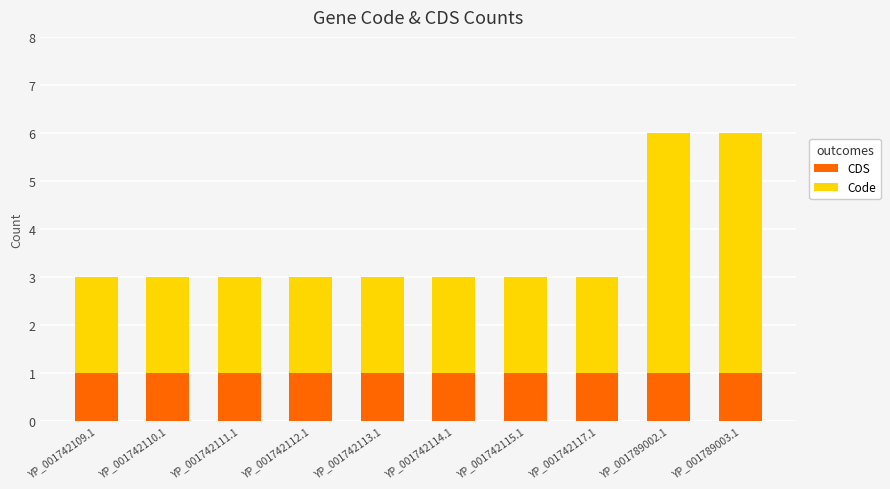

True or false: CDS has a value of 1 at YP_001742117.1.

True